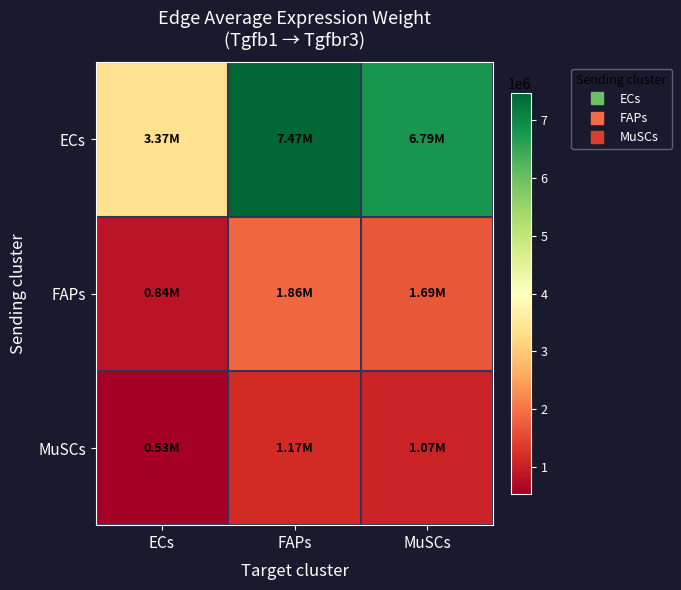

What is the difference between the highest and lowest values at ECs?

2843240.0